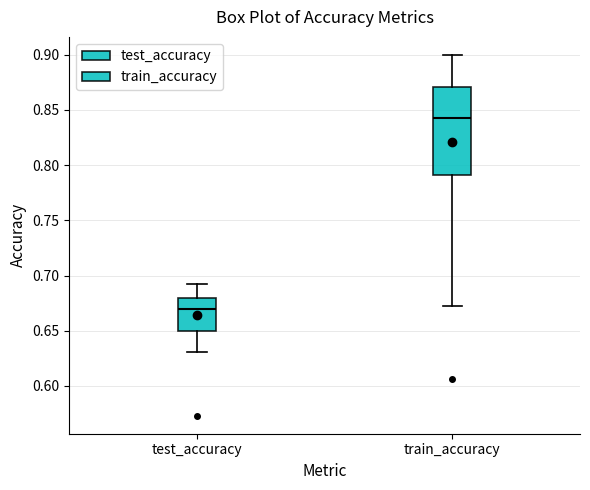

Reading left to right, transcribe this box plot: for each box, give where its median line is, the range the box spans, and where its two whiskers end, as read against the y-axis. The values are not printed on the chart, so give them approximately, as read against the axis.

test_accuracy: median 0.670, box 0.650 to 0.680, whiskers 0.630 to 0.690
train_accuracy: median 0.845, box 0.790 to 0.870, whiskers 0.670 to 0.900